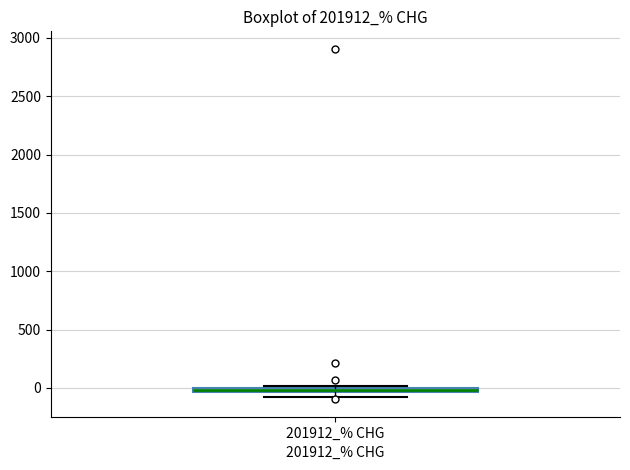

Where is the lower edge of the box for 201912_% CHG on the y-axis? The values are not printed on the chart, so give them approximately, as read against the axis.

-50